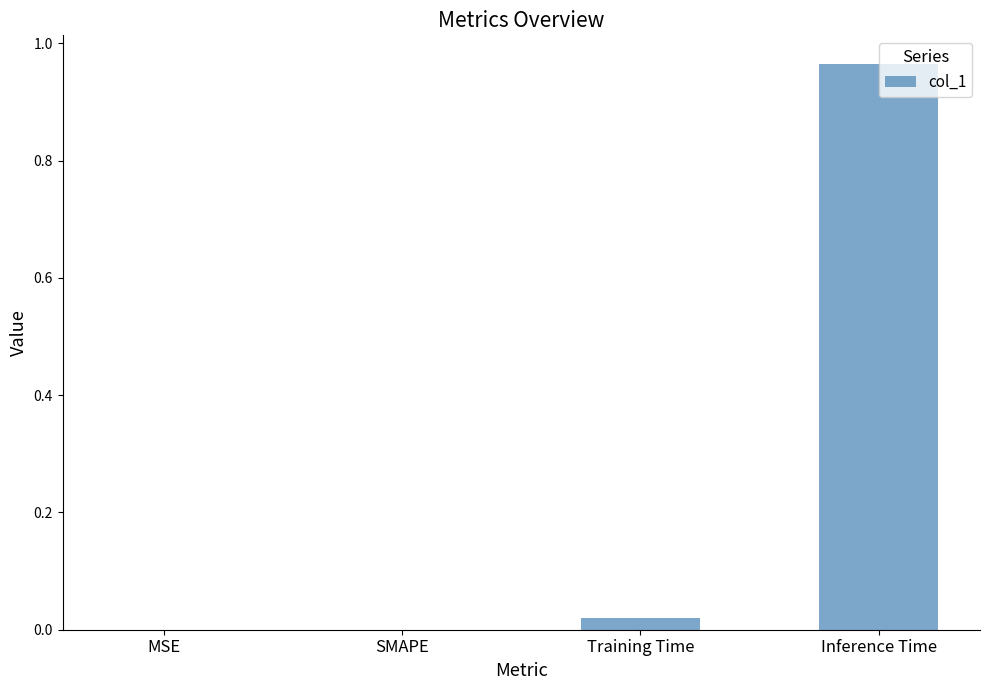

Which label corresponds to the largest value in the chart?

Inference Time